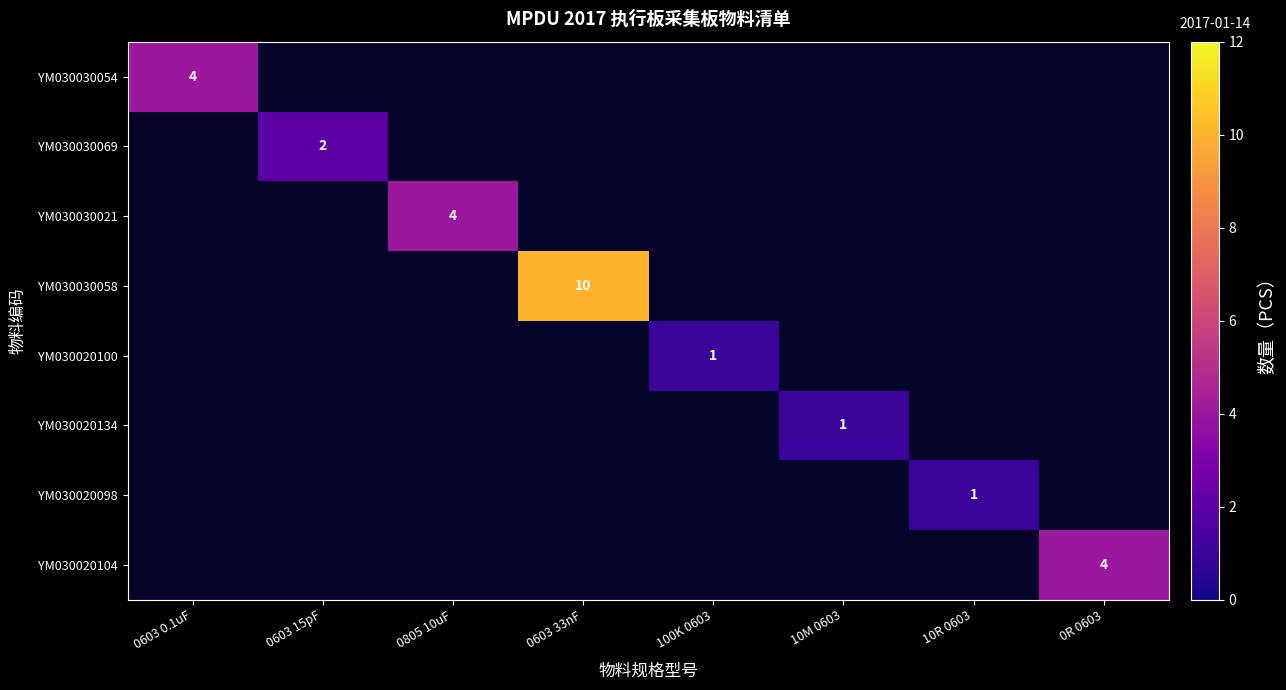

How many data points does each series have?

8